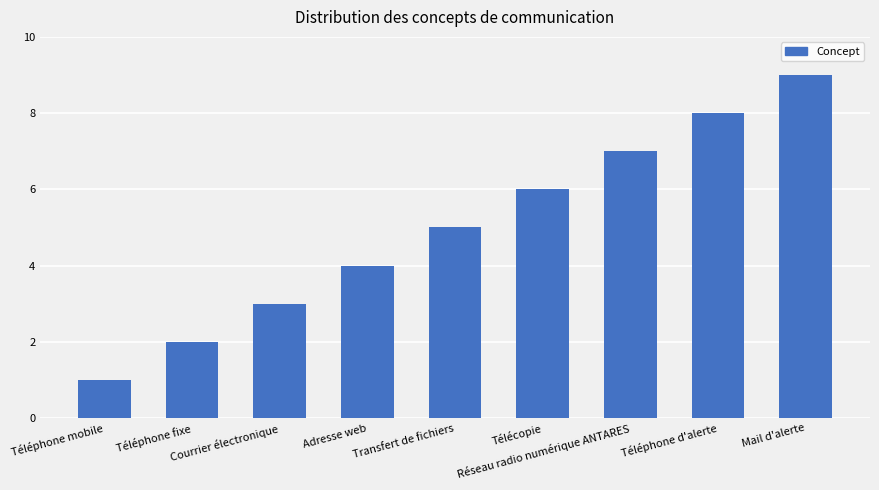

How many values are between 3 and 7?

5